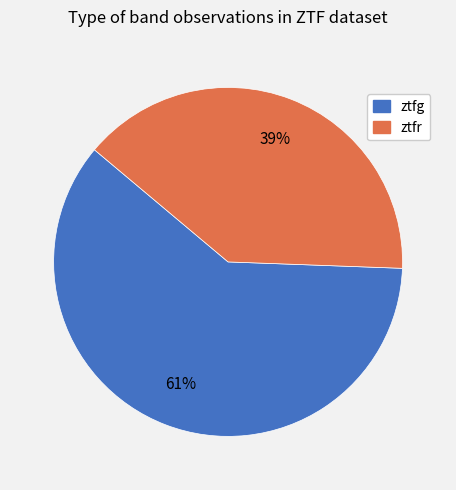

To the nearest percent, what is the combined percentage of ztfr and ztfg?

100%